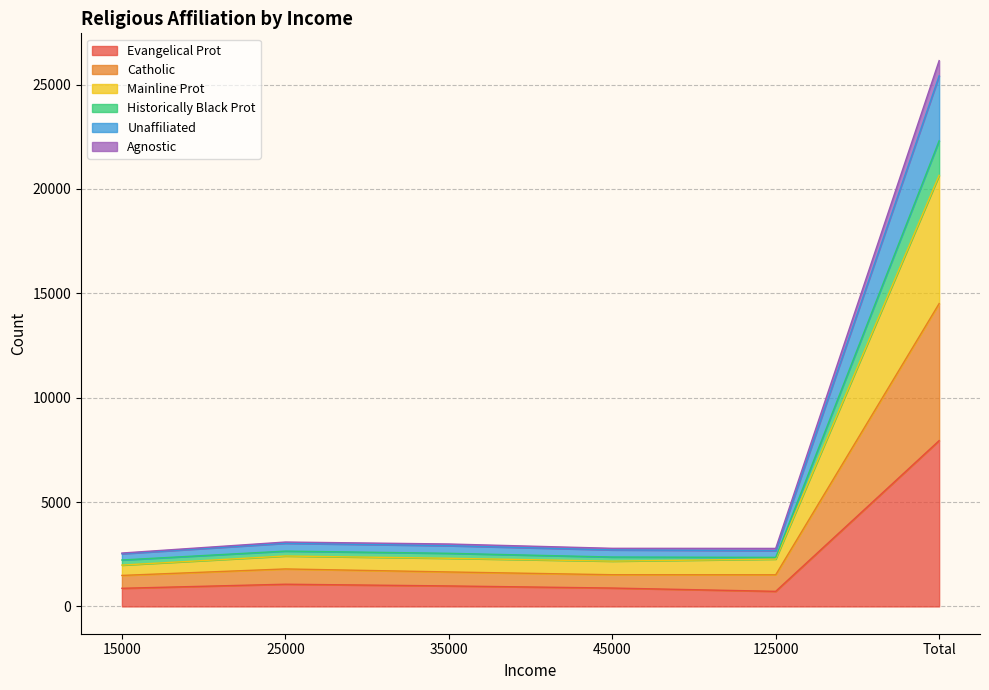

Between 35000 and 125000, which series saw the biggest shift?

Evangelical Prot